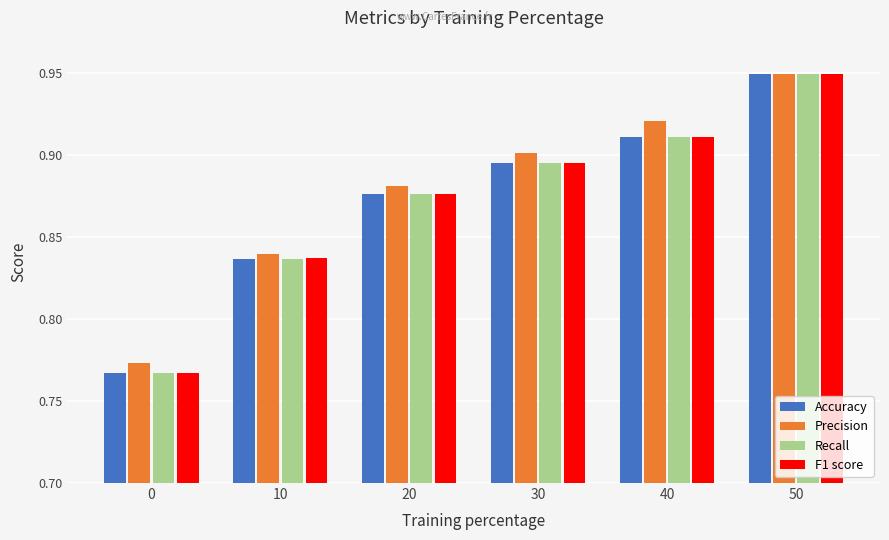

What is the sum of the Accuracy values at 40 and 10?

1.7